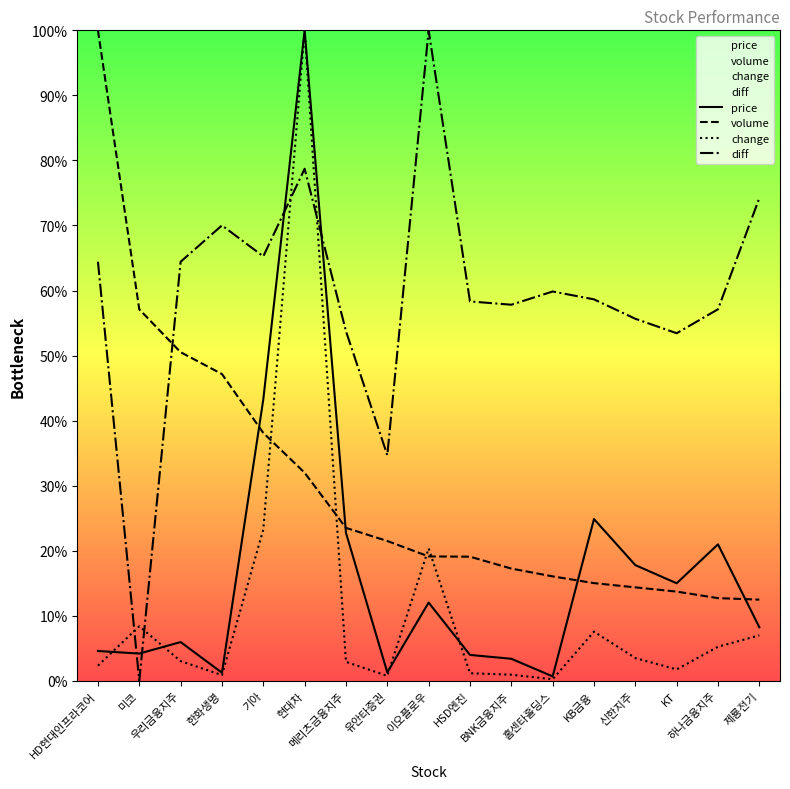

True or false: diff has a value of 22.9 at 신한지주.

False